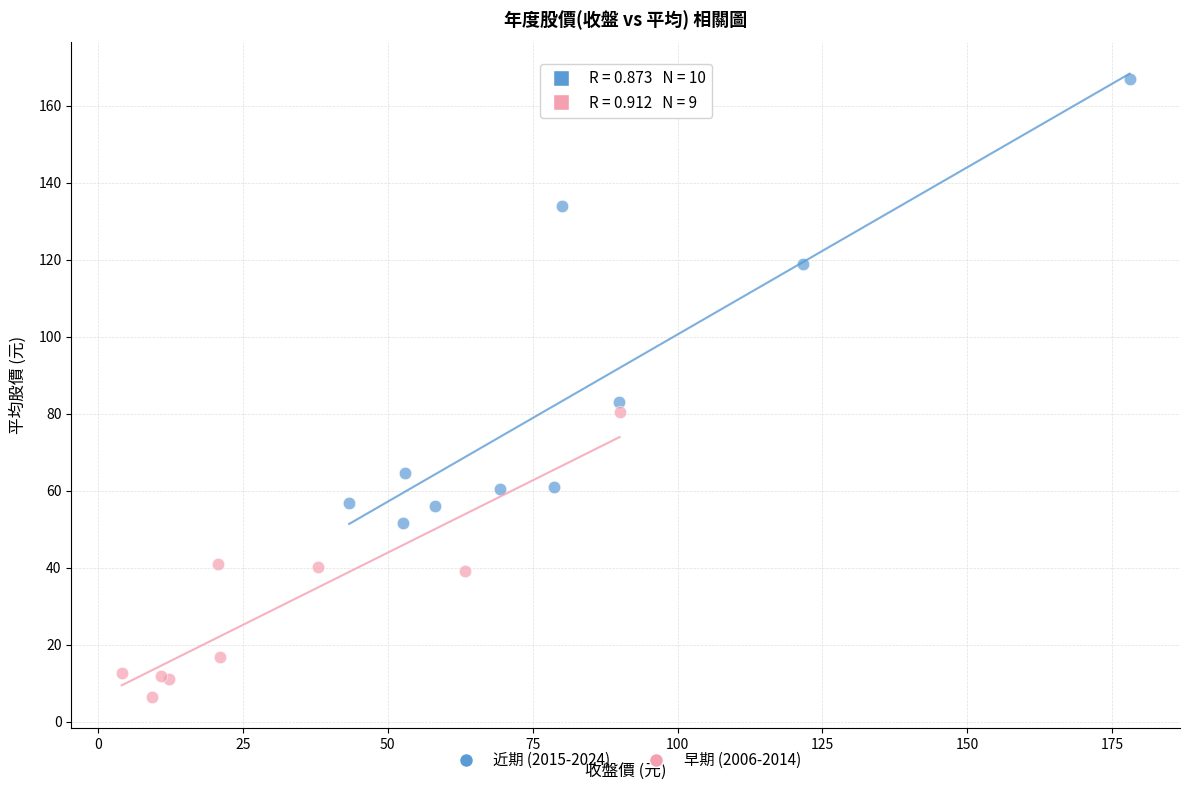

Which series has the largest Y range (max minus min)?

近期 (2015-2024)